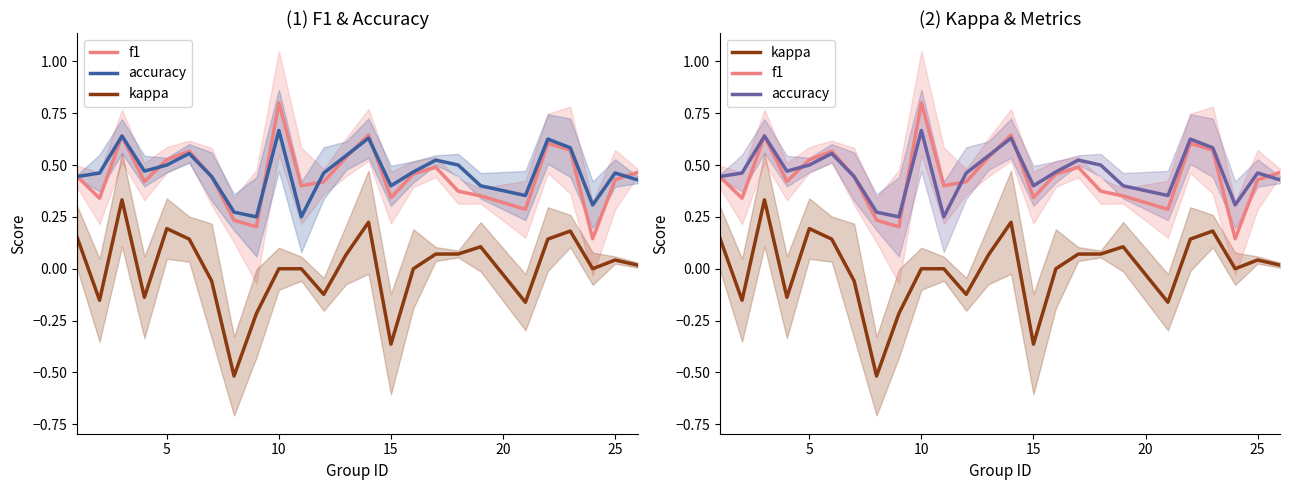

True or false: f1 and accuracy cross at least once.

True